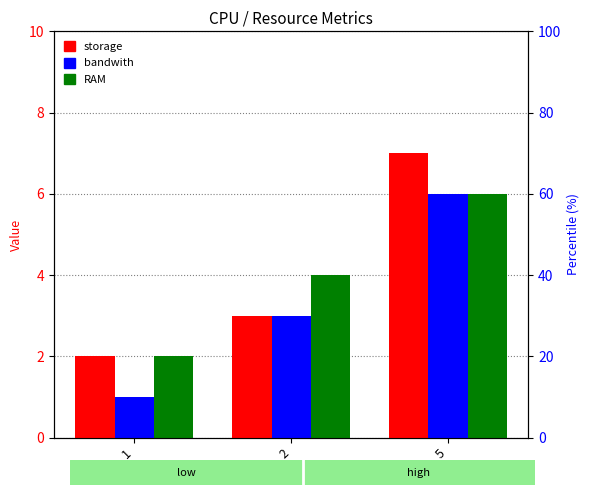

What is the difference between the RAM values at 1 and 5?

4